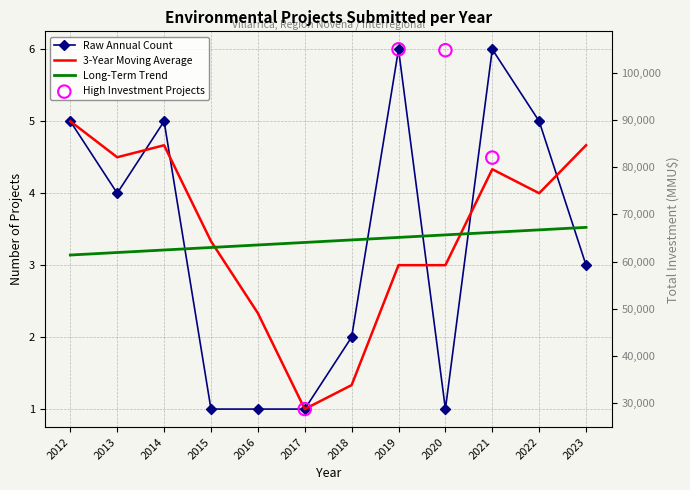

What is the change in value from 2015 to 2023?

+2